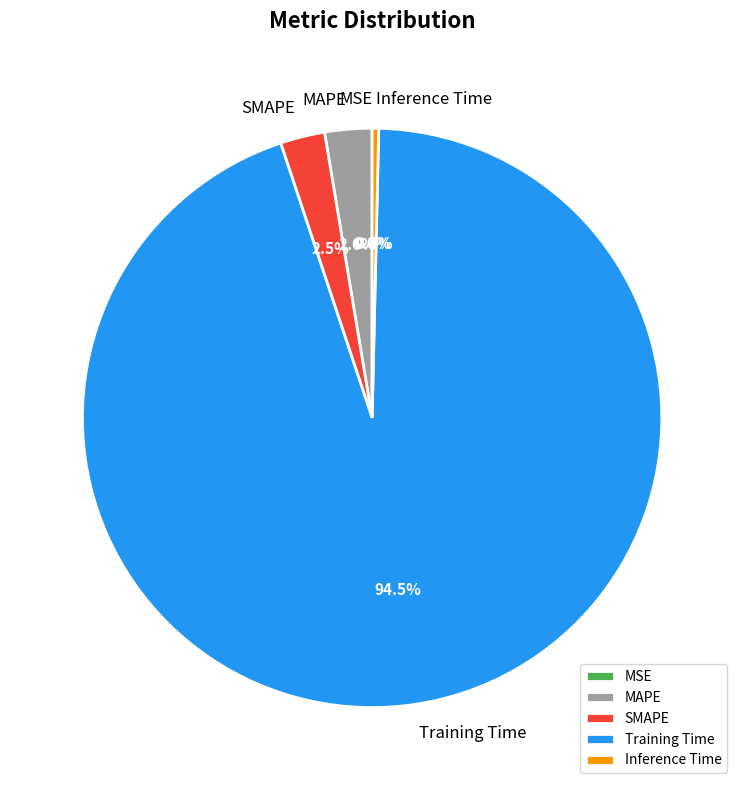

The Inference Time slice represents 0% of the pie. True or false?

True